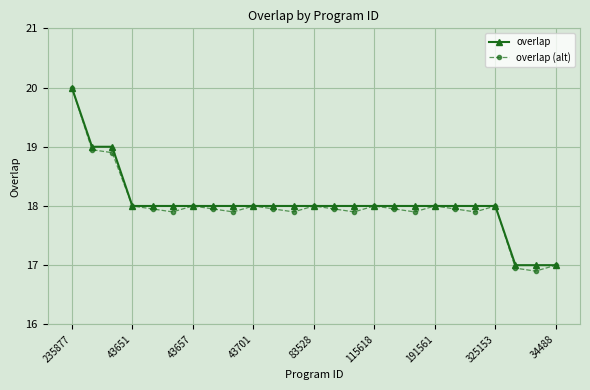

What is the value of the overlap point at the 18th from the left?

18.0